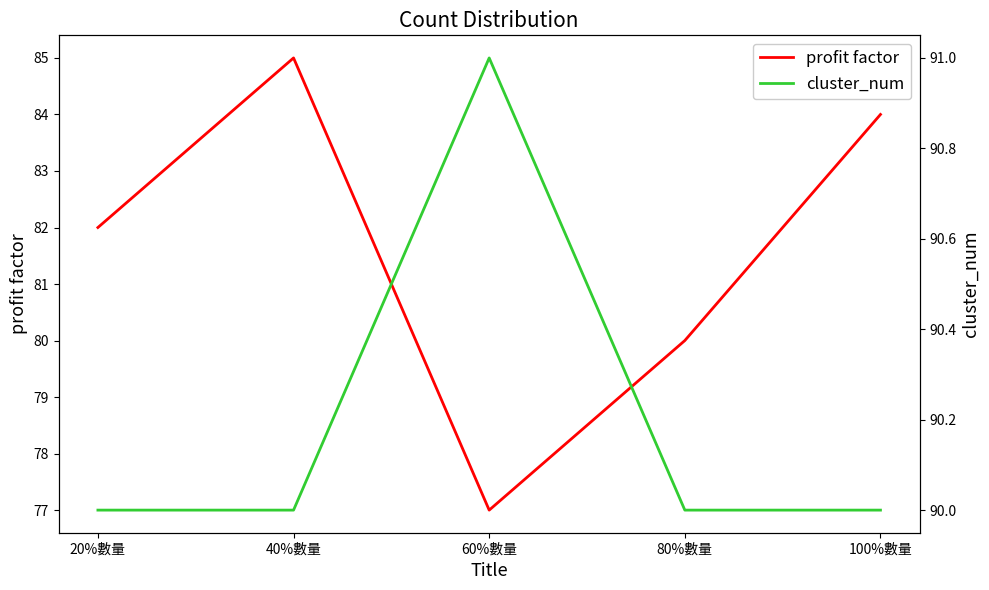

What is the difference between the maximum and minimum values in the cluster_num series?

1